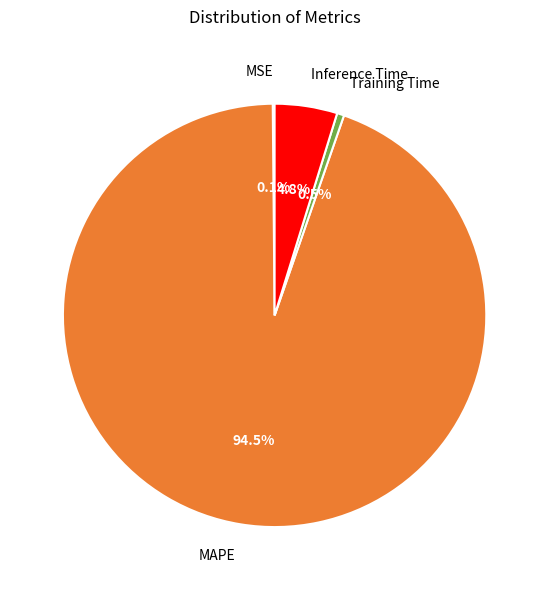

Between Training Time and Inference Time, which is larger?

Inference Time